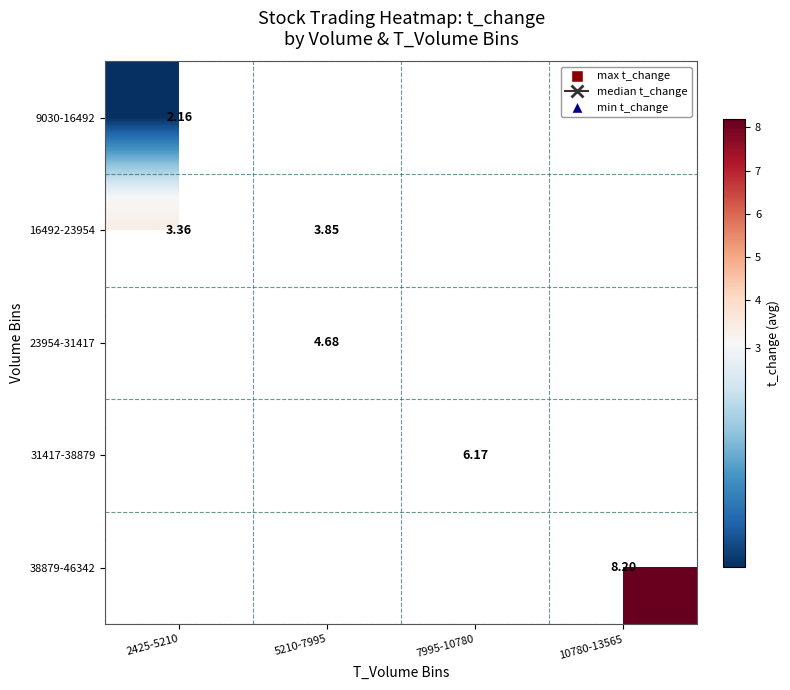

At which category does the chart reach its peak across all series?

10780-13565